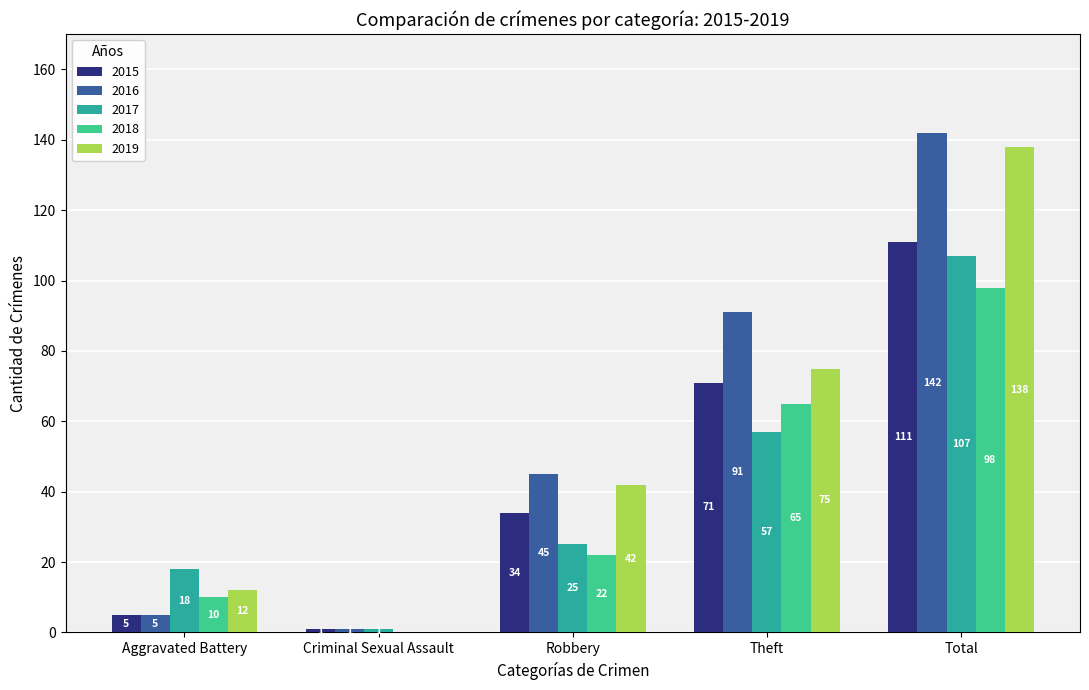

Reading left to right, list all the values displayed in this chart.

2015: 5	1	34	71	111
2016: 5	1	45	91	142
2017: 18	1	25	57	107
2018: 10	0	22	65	98
2019: 12	0	42	75	138